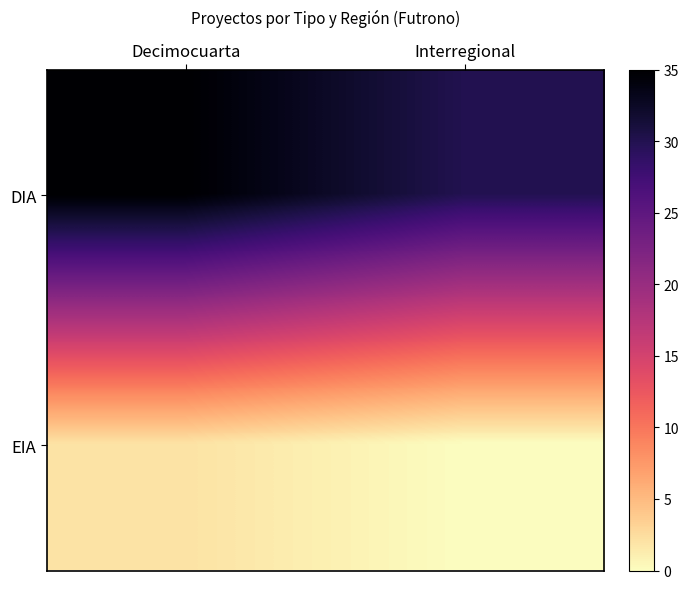

What is the maximum value shown in the chart?

35